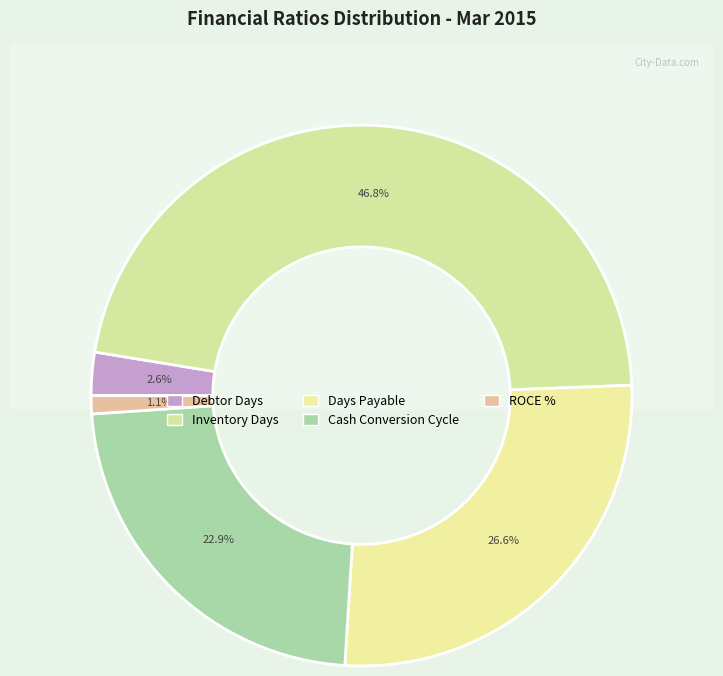

What portion of the pie excludes Cash Conversion Cycle?

77.1%